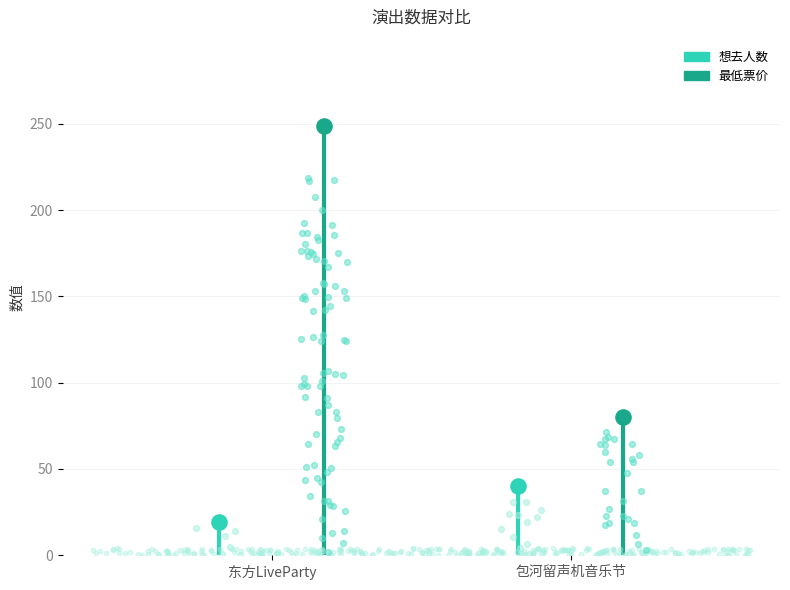

Which series has the largest total across all categories?

最低票价